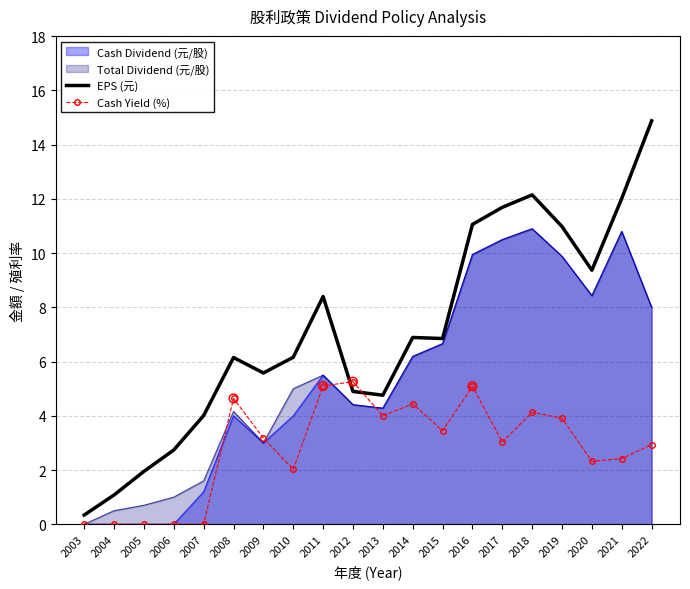

Which series has the largest total across all categories?

EPS (元)